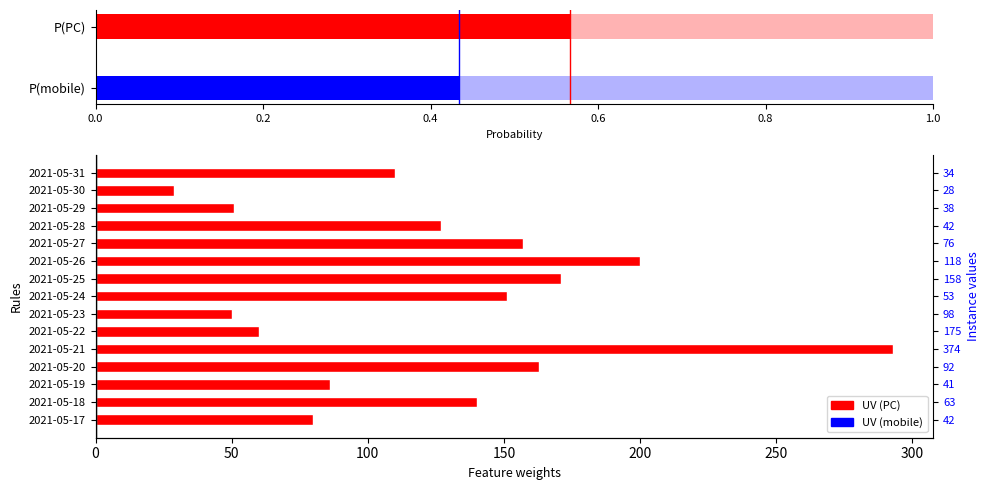

True or false: the data shows 41 at 2021-05-30.

False